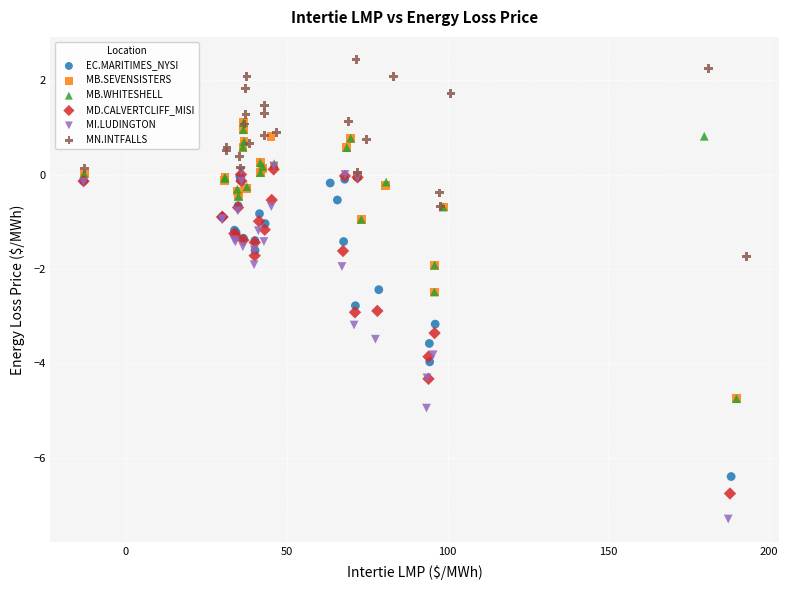

Which series has the largest Y range (max minus min)?

MI.LUDINGTON